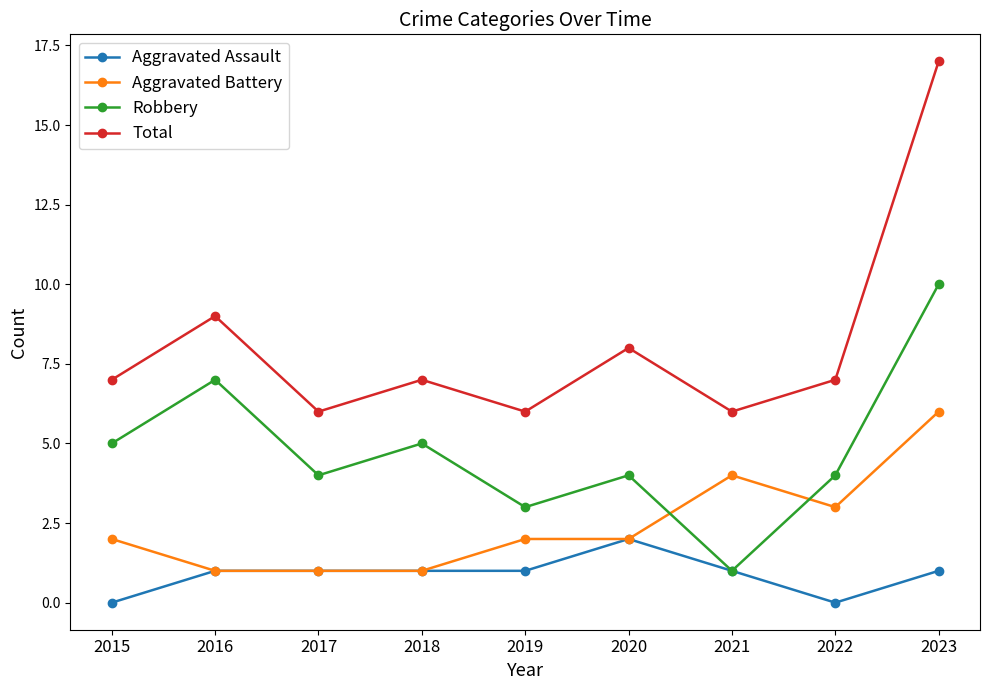

List the series in order of their peak value, highest first.

Total, Robbery, Aggravated Battery, Aggravated Assault